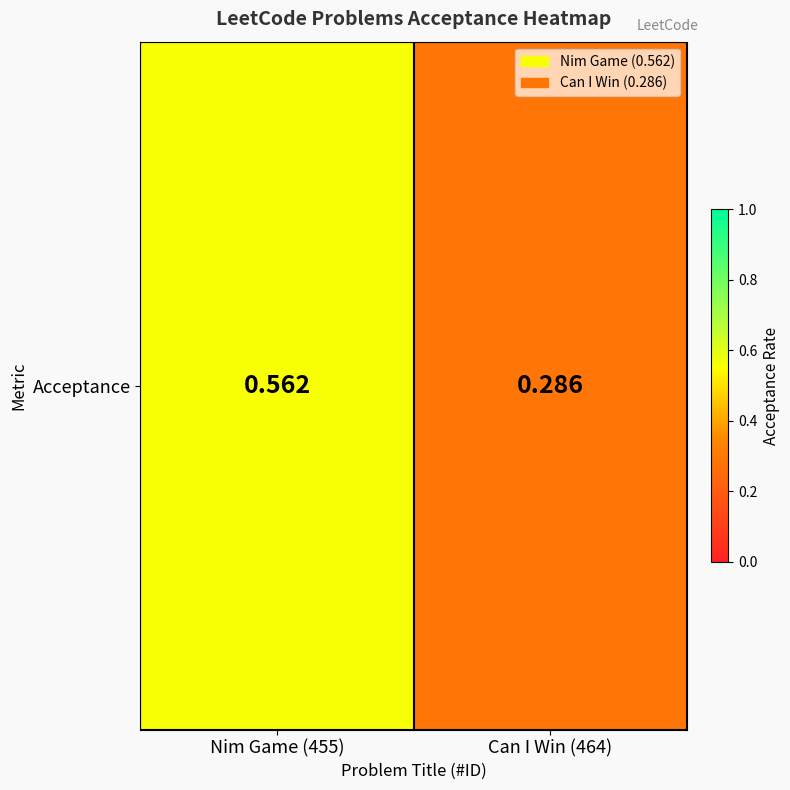

Rank the categories by value from lowest to highest.

Can I Win (464), Nim Game (455)